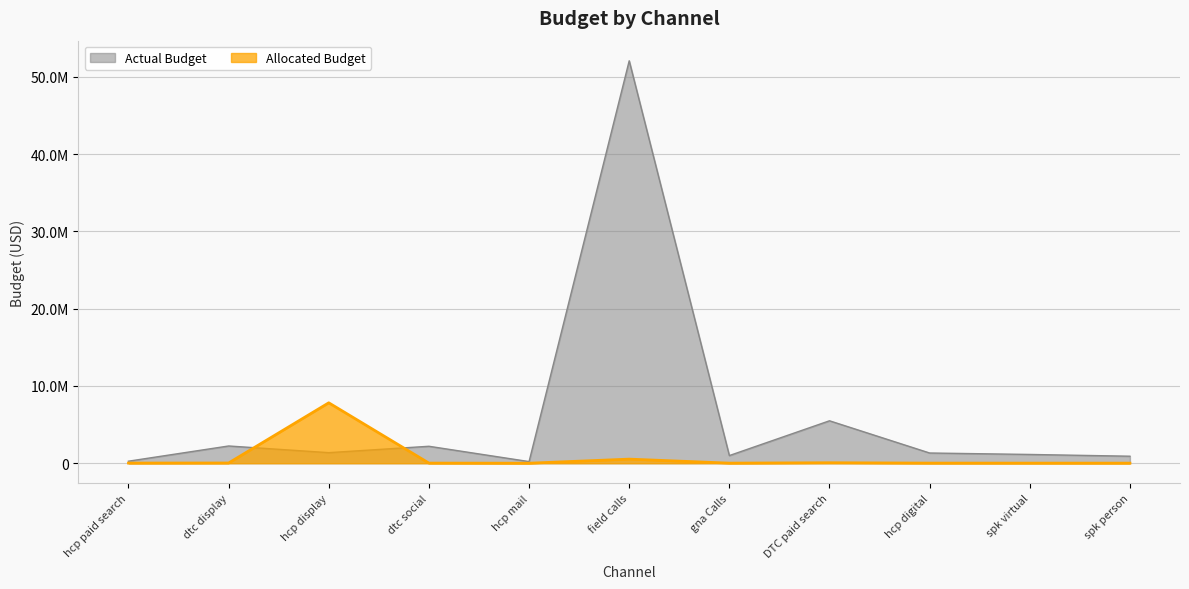

True or false: Allocated Budget has a value of 15360.0 at dtc social.

True